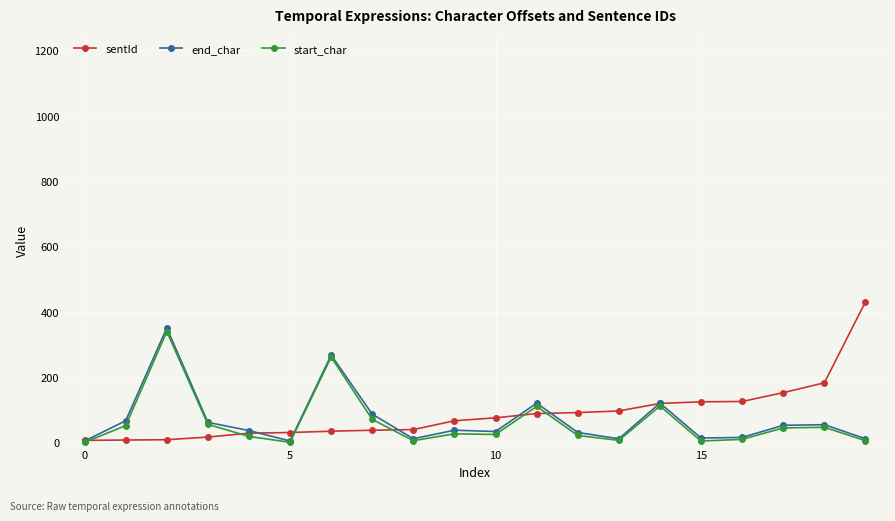

What is the greatest value displayed?

430